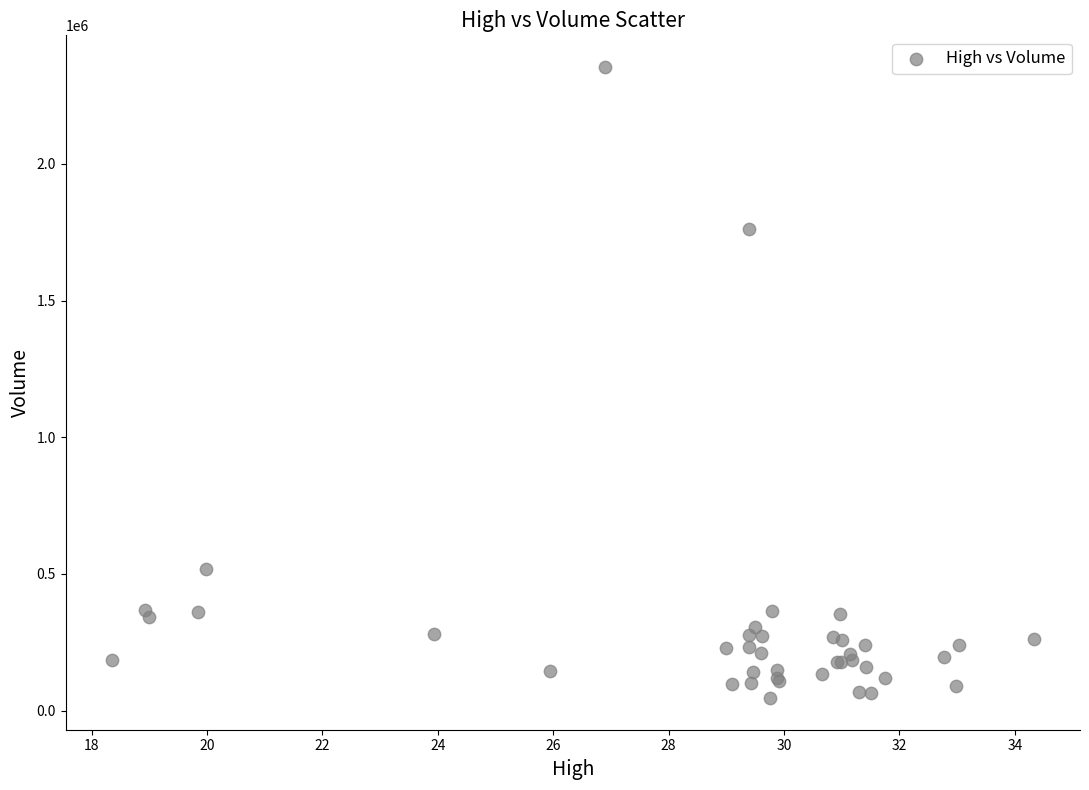

What Y value in the scatter plot is closest to 1200000?

1761200